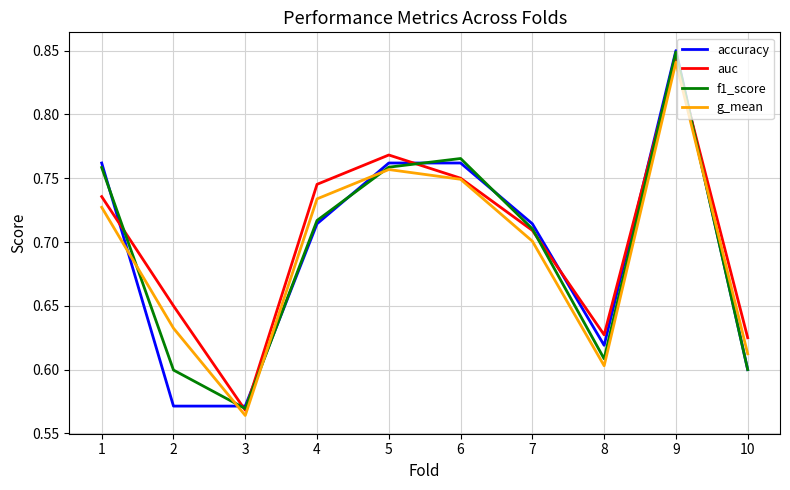

Does the chart have visible grid lines?

Yes